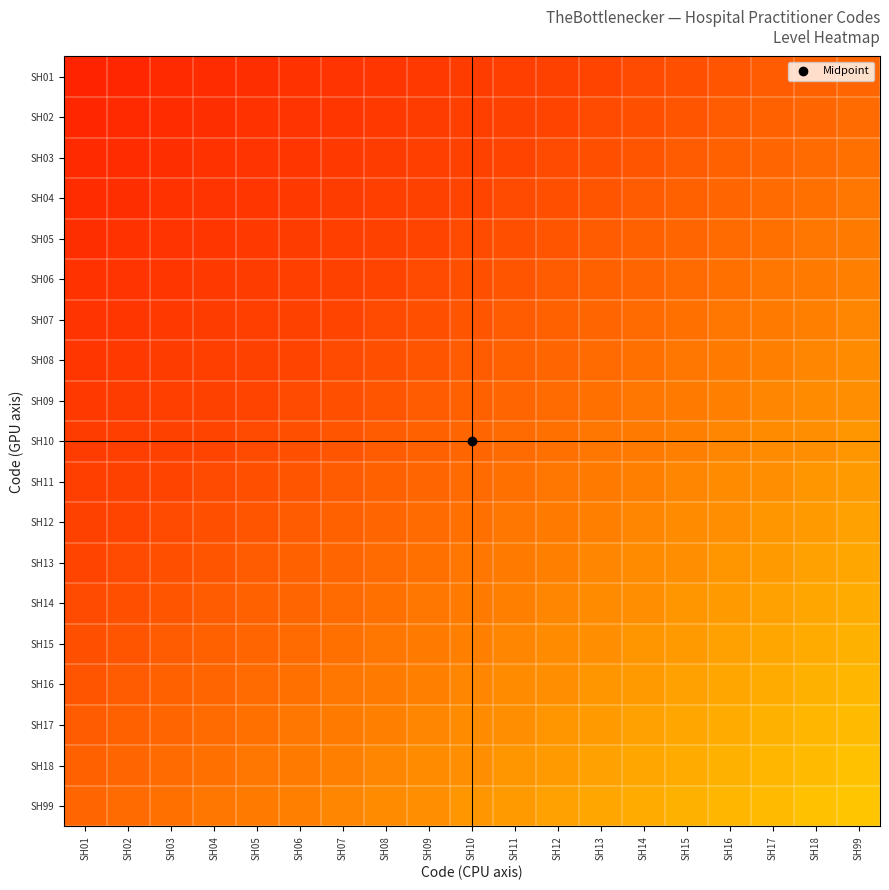

Which series has the largest total across all categories?

SH99